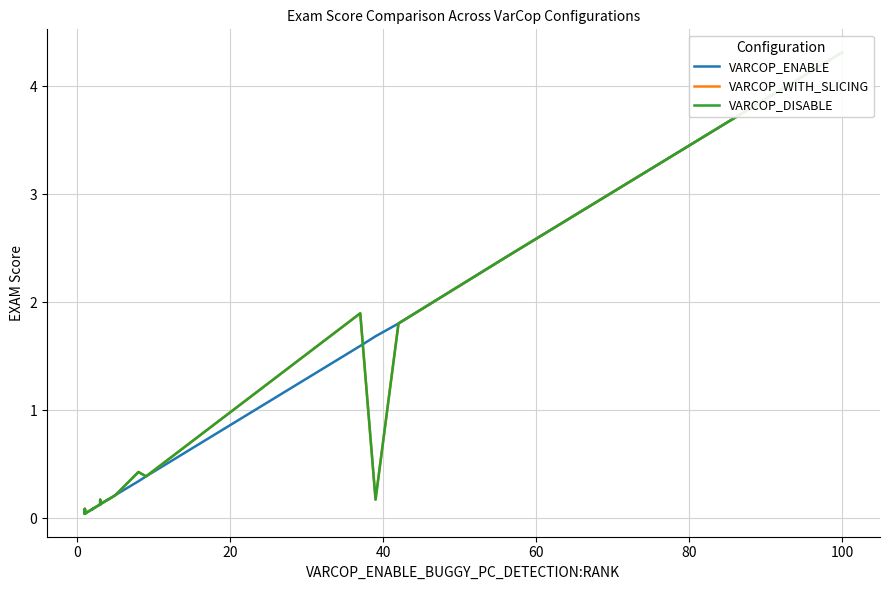

List the series in order of their peak value, highest first.

VARCOP_ENABLE, VARCOP_WITH_SLICING, VARCOP_DISABLE